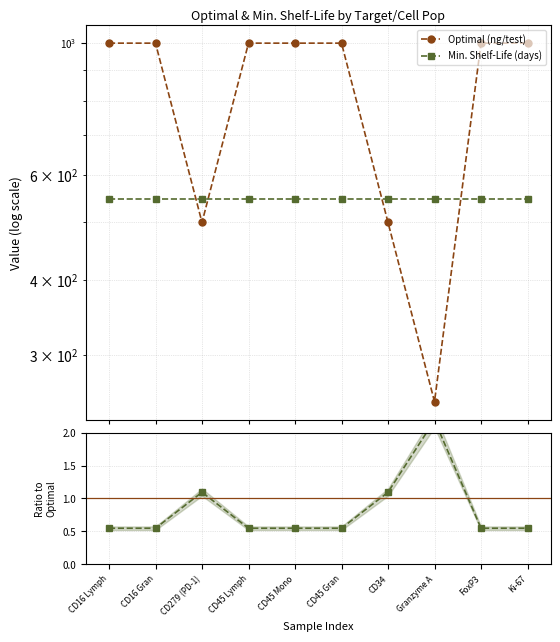

The Min. Shelf-Life (days) series shows 0.2 at FoxP3. True or false?

False